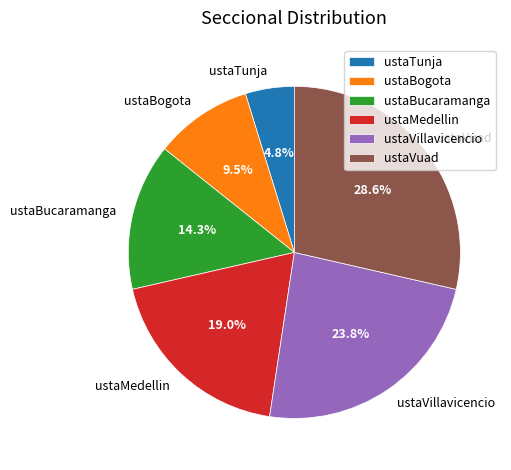

To the nearest percent, what is the average slice percentage?

17%